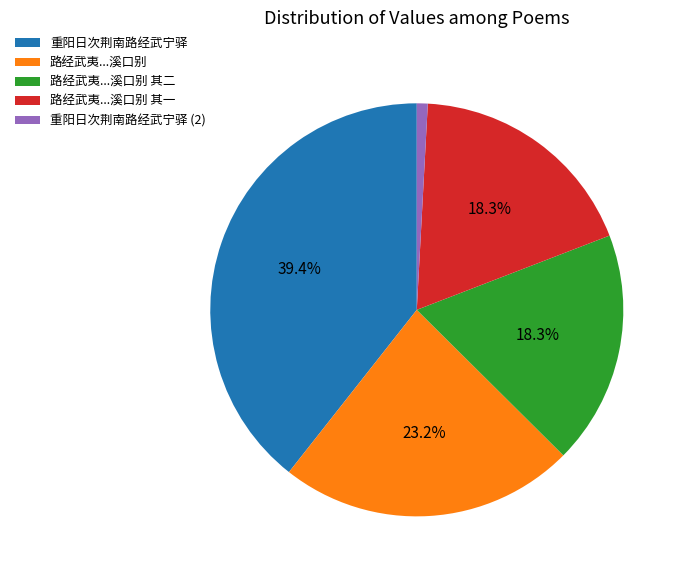

Is there a majority slice in this chart?

No